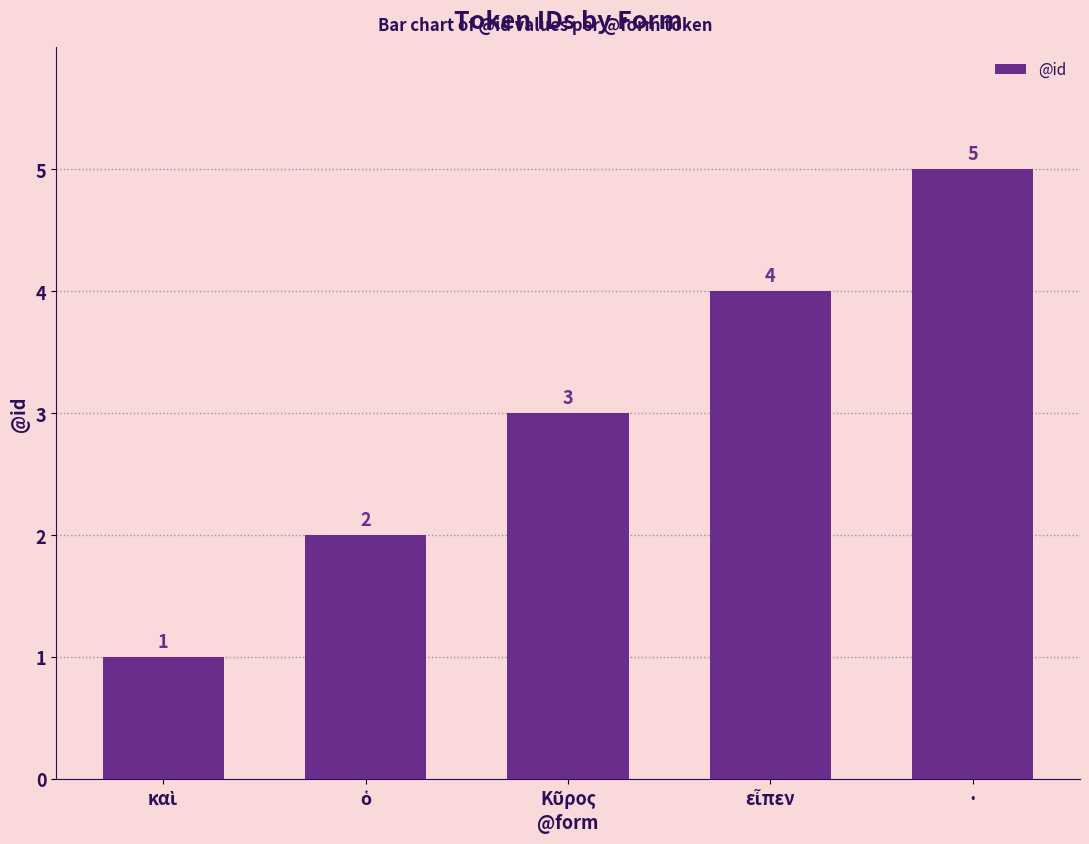

The value at · is 5. True or false?

True